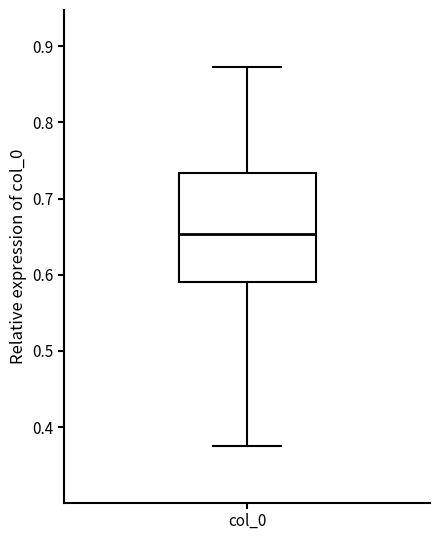

Read this box plot against the y-axis: the position of the median line, the range covered by the box, and the ends of both whiskers. The values are not printed on the chart, so give them approximately, as read against the axis.

median 0.65, box 0.59 to 0.73, whiskers 0.38 to 0.87